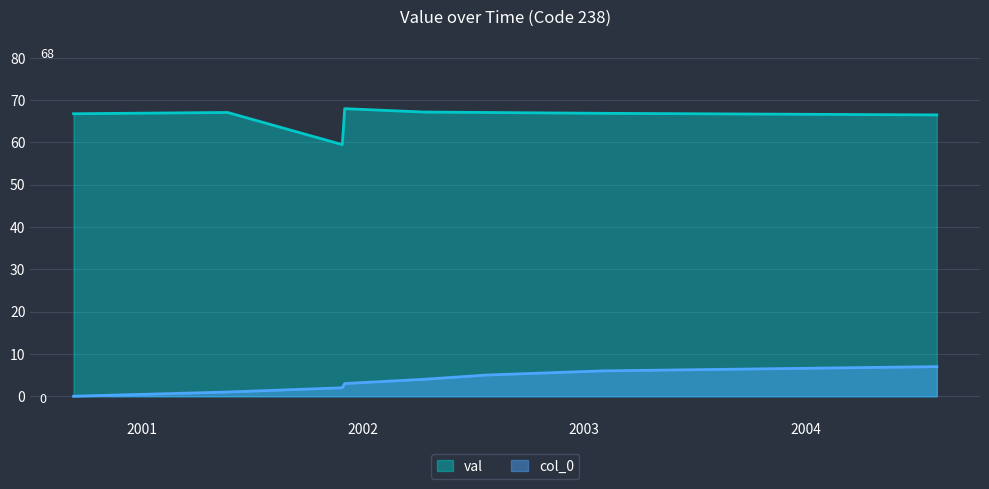

Is it true that col_0 equals 0.0 at 2000-09-11?

True